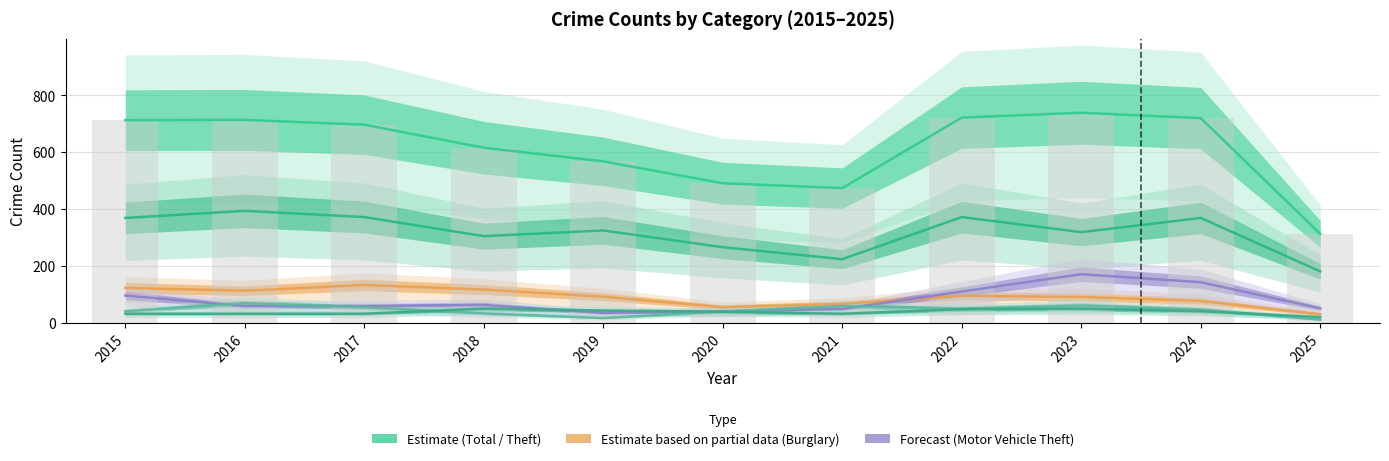

Reading left to right, extract all data points from this chart.

Total: 2015=713	2016=714	2017=697	2018=616	2019=568	2020=491	2021=474	2022=722	2023=739	2024=720	2025=313
Theft: 2015=369	2016=394	2017=372	2018=305	2019=325	2020=266	2021=224	2022=372	2023=319	2024=369	2025=181
Burglary: 2015=123	2016=113	2017=133	2018=117	2019=92	2020=55	2021=67	2022=95	2023=91	2024=77	2025=30
Motor Vehicle Theft: 2015=96	2016=59	2017=59	2018=63	2019=35	2020=40	2021=49	2022=110	2023=171	2024=143	2025=51
Robbery: 2015=41	2016=69	2017=55	2018=33	2019=17	2020=40	2021=59	2022=50	2023=61	2024=47	2025=11
Aggravated Assault: 2015=32	2016=32	2017=32	2018=50	2019=43	2020=39	2021=32	2022=48	2023=50	2024=41	2025=20